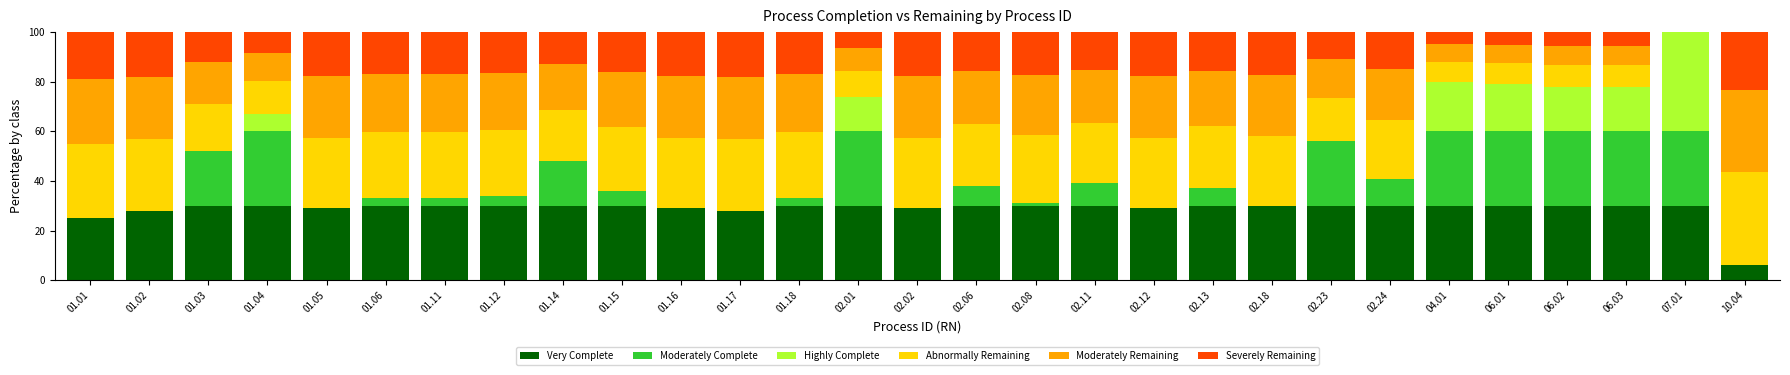

At which category is the sum across all series the highest?

01.01